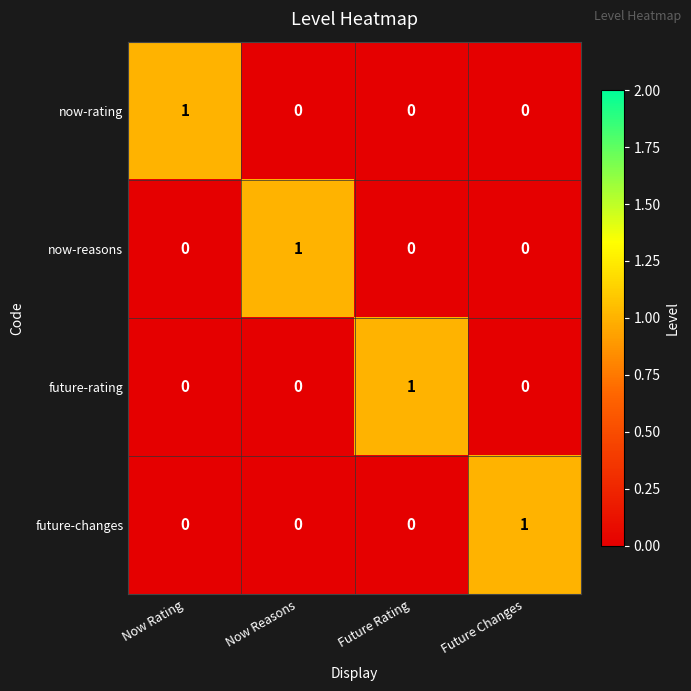

How many now-rating values are between 0 and 1?

4